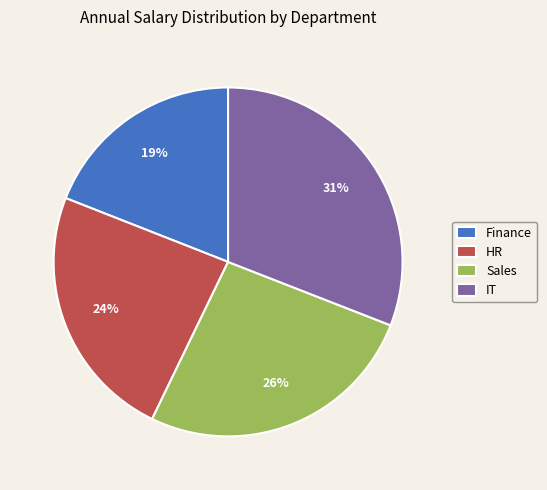

To the nearest percent, what is the difference between the largest and smallest slice percentages?

12%